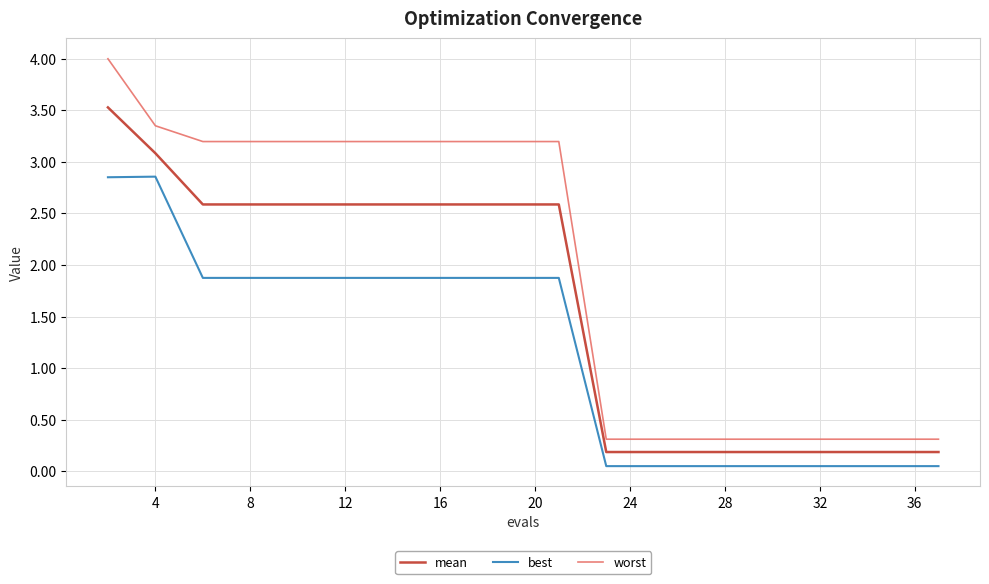

Rank the series by their average value, from highest to lowest.

worst, mean, best